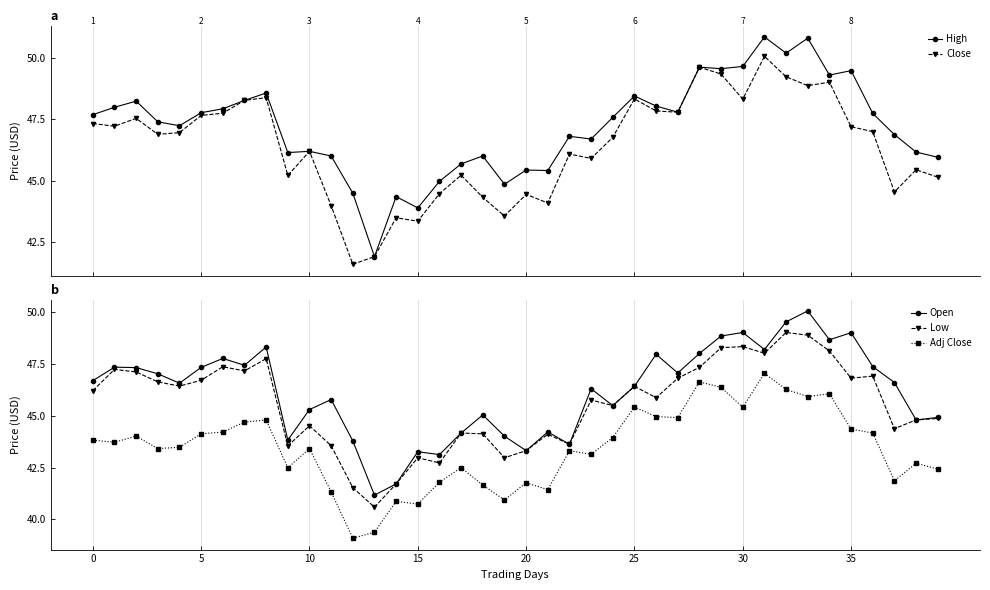

True or false: Open has a value of 74.7 at 20.

False